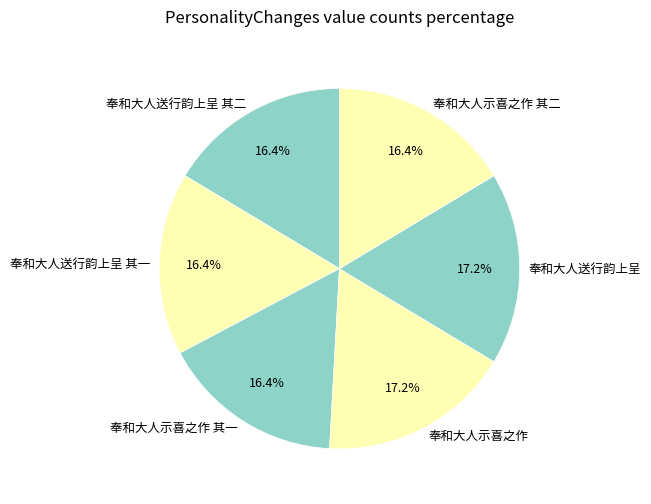

Does 奉和大人示喜之作 account for over 50% of the chart?

No